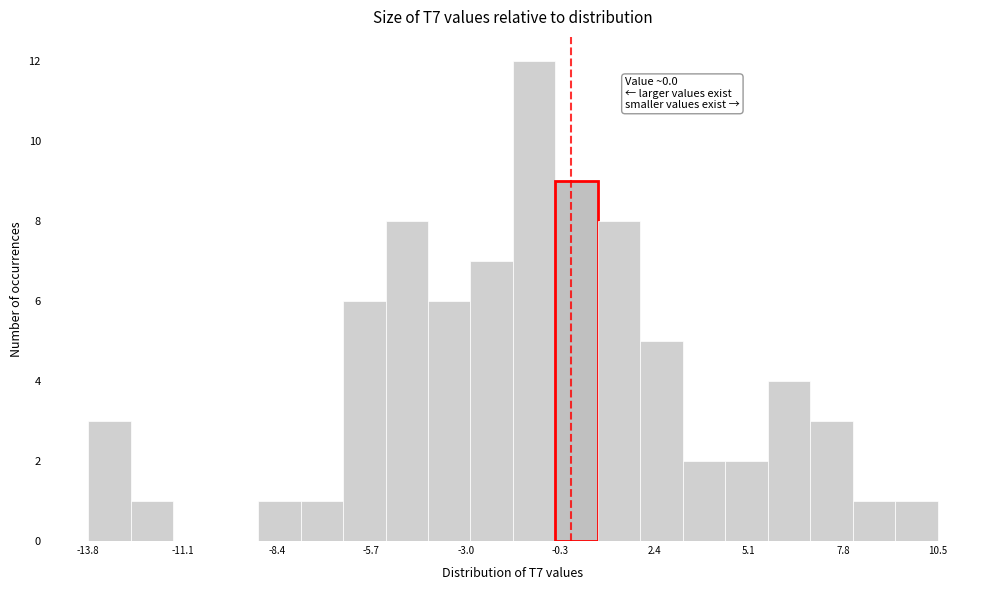

Read against the x-axis, roughly where is the centre of the tallest bar?

-1.0